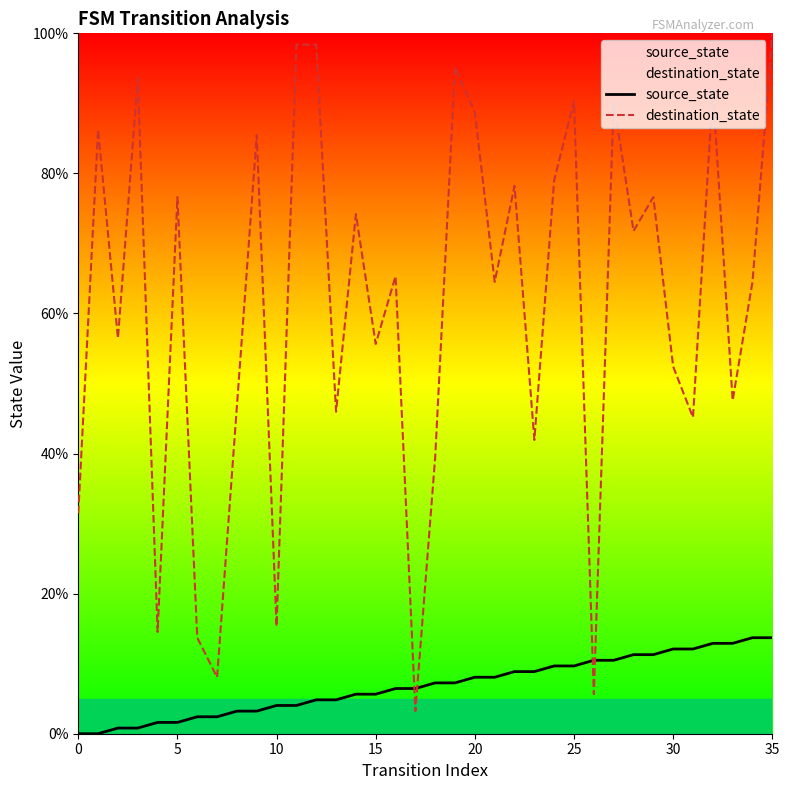

Rank the series at 10 from lowest to highest value.

source_state, destination_state